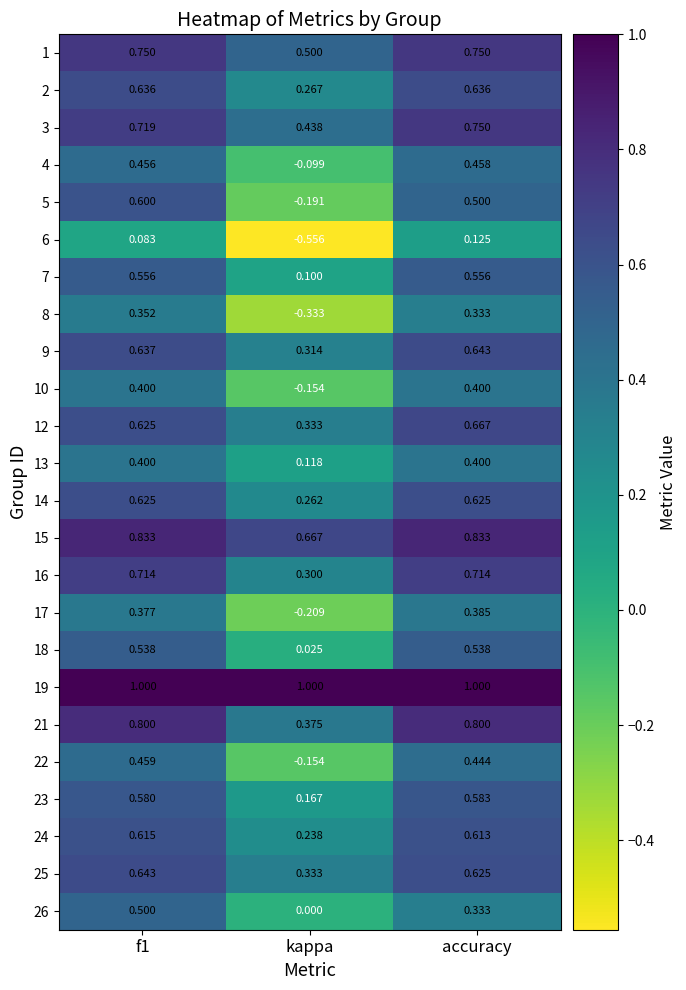

At which category is the sum across all series the highest?

f1